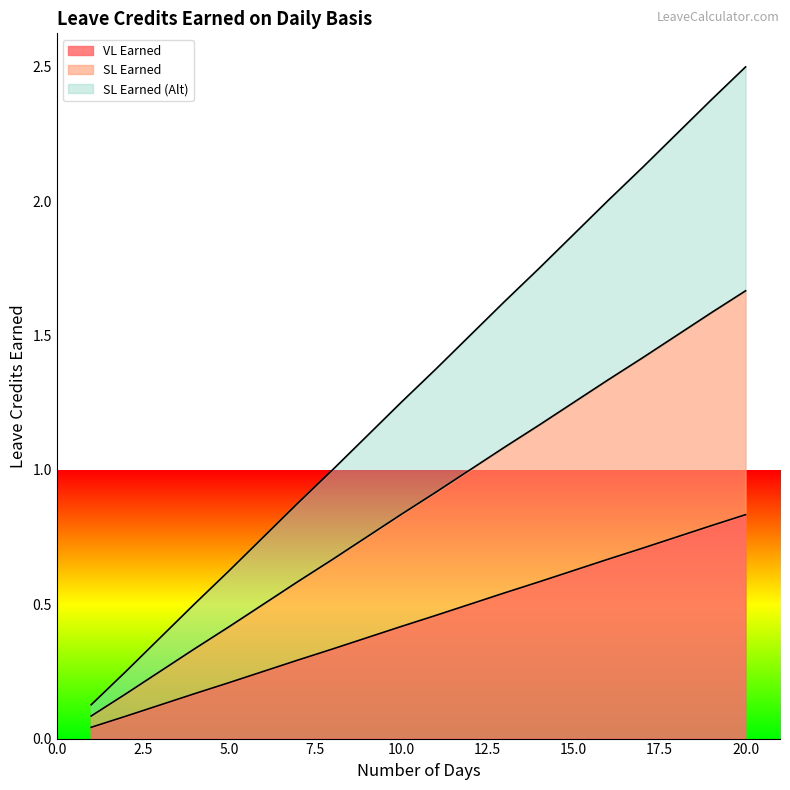

True or false: VL Earned and SL Earned cross at least once.

False